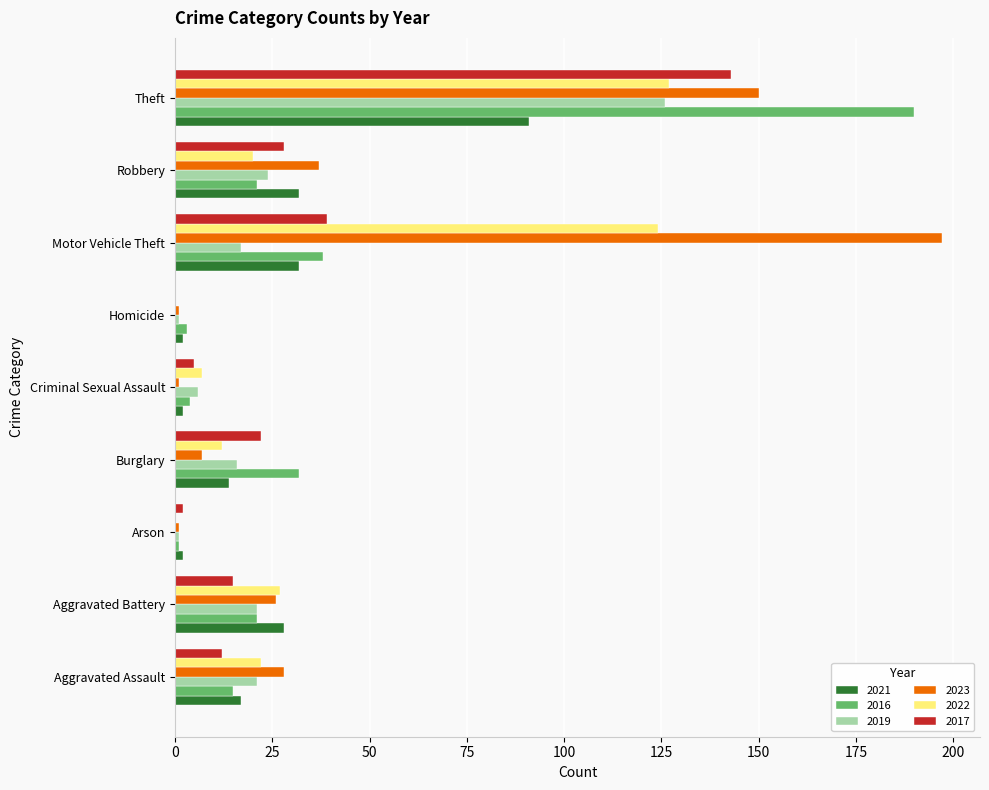

Read the 2021 value at Theft.

91